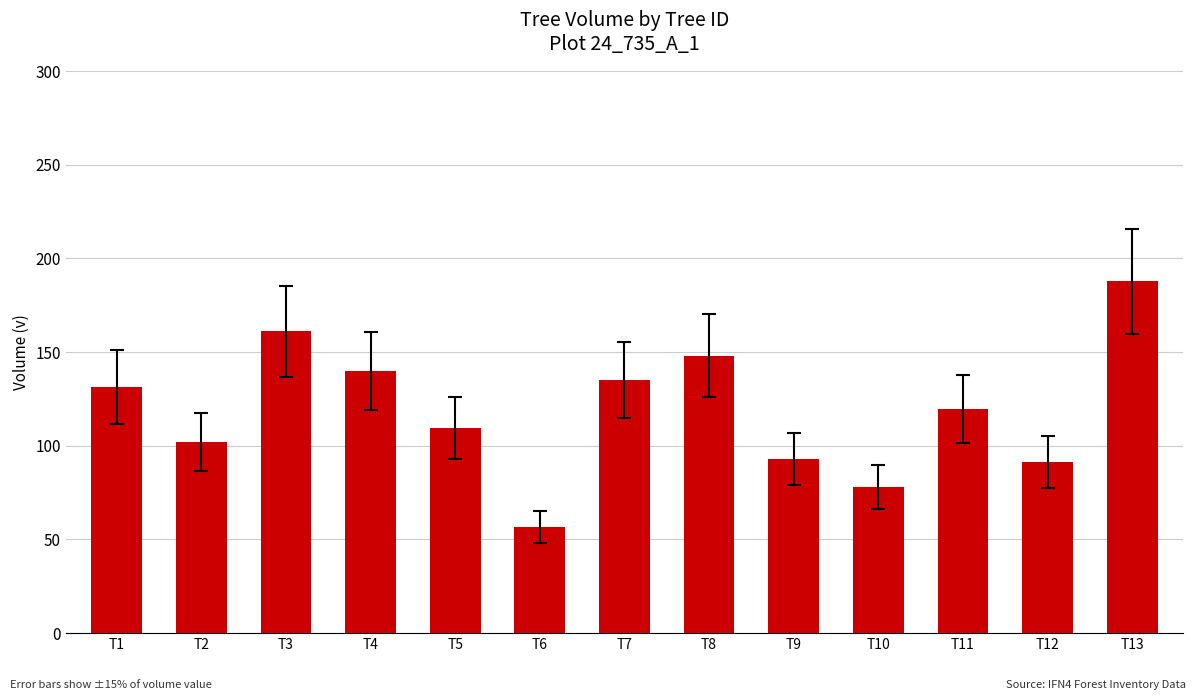

What is the sum of the values at T11 and T6?

176.4